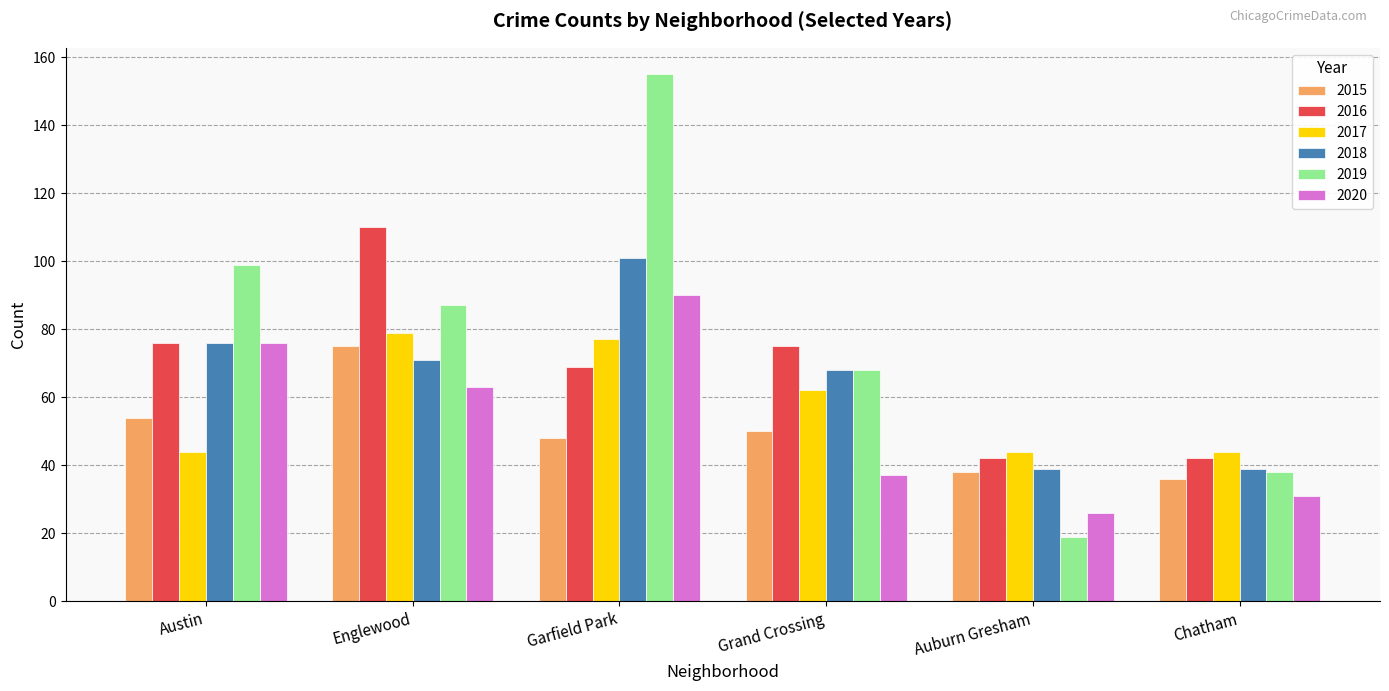

What are all the series names shown in the legend?

2015, 2016, 2017, 2018, 2019, 2020